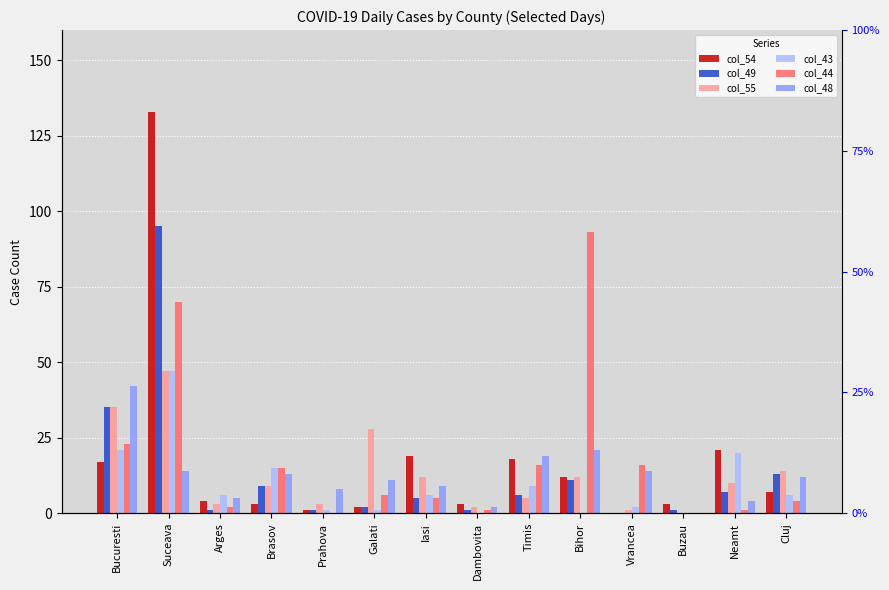

Reading left to right, transcribe all the data shown in this chart.

col_54: 17	133	4	3	1	2	19	3	18	12	0	3	21	7
col_49: 35	95	1	9	1	2	5	1	6	11	0	1	7	13
col_55: 35	47	3	9	3	28	12	2	5	12	1	0	10	14
col_43: 21	47	6	15	1	1	6	0	9	0	2	0	20	6
col_44: 23	70	2	15	0	6	5	1	16	93	16	0	1	4
col_48: 42	14	5	13	8	11	9	2	19	21	14	0	4	12